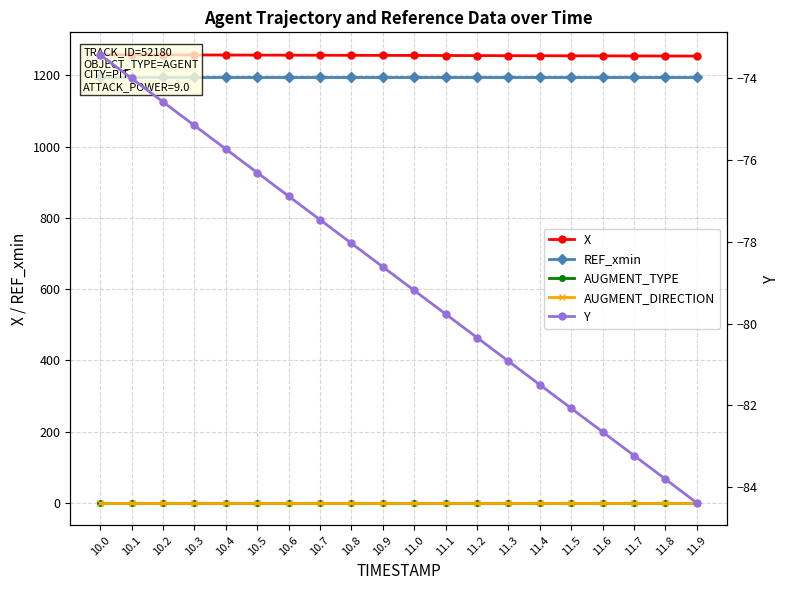

True or false: Y has a value of -79.2 at 11.0.

True